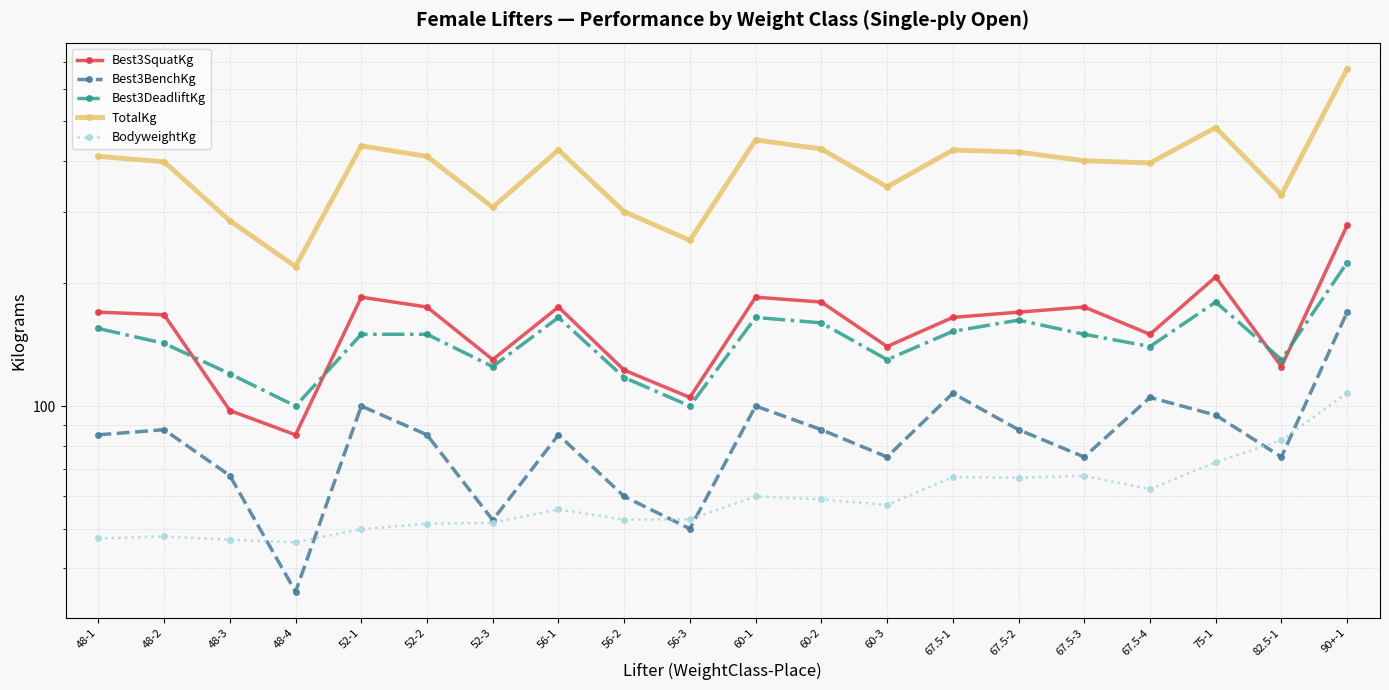

True or false: Best3BenchKg and TotalKg intersect in this chart.

False